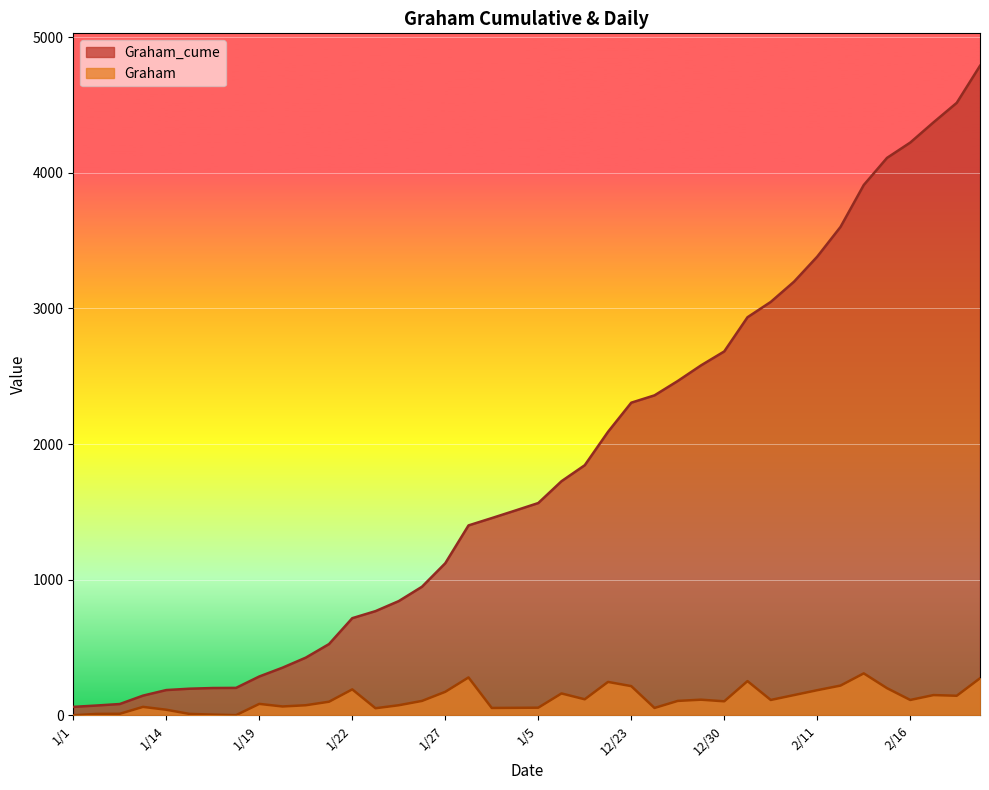

What is the label of the 27th point from the right?

1/23